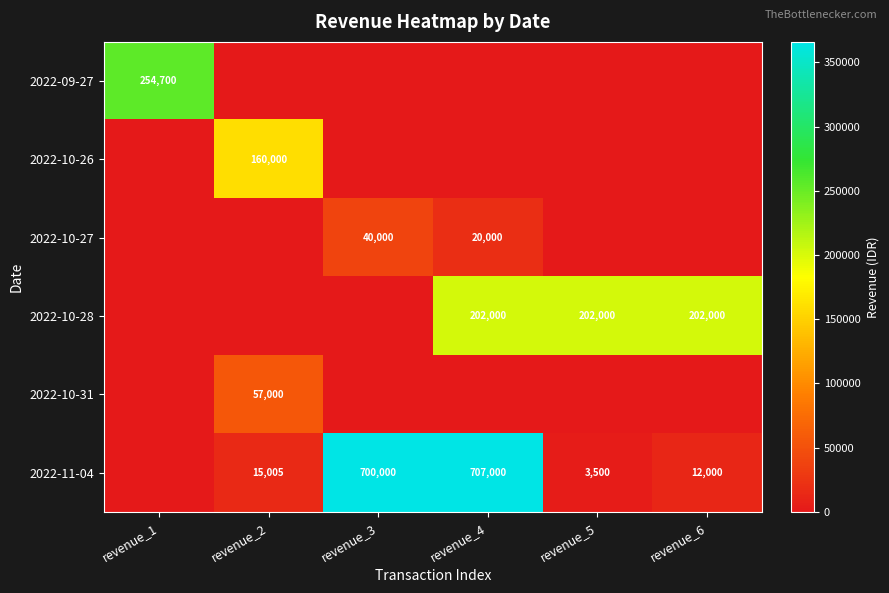

What is the sum of the 2022-11-04 values at revenue_4 and revenue_6?

719000